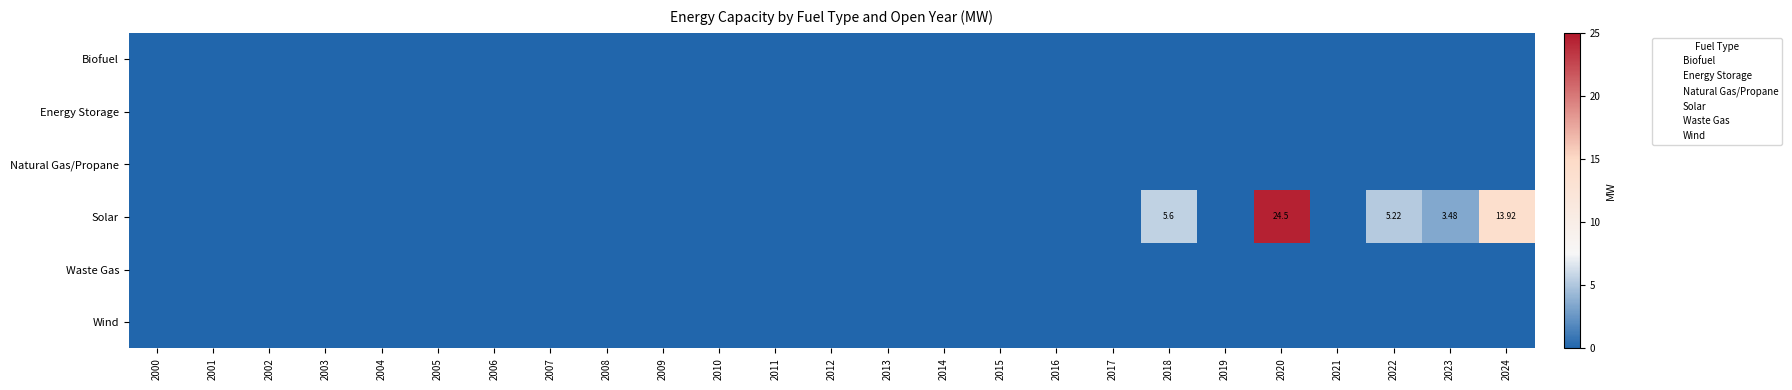

At which category is the sum across all series the highest?

2020